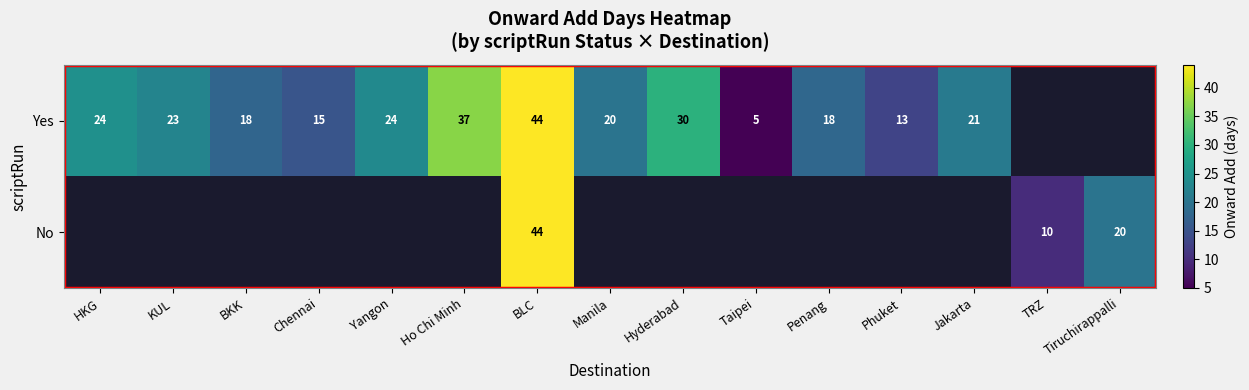

True or false: Yes has a value of 18.0 at BKK.

True